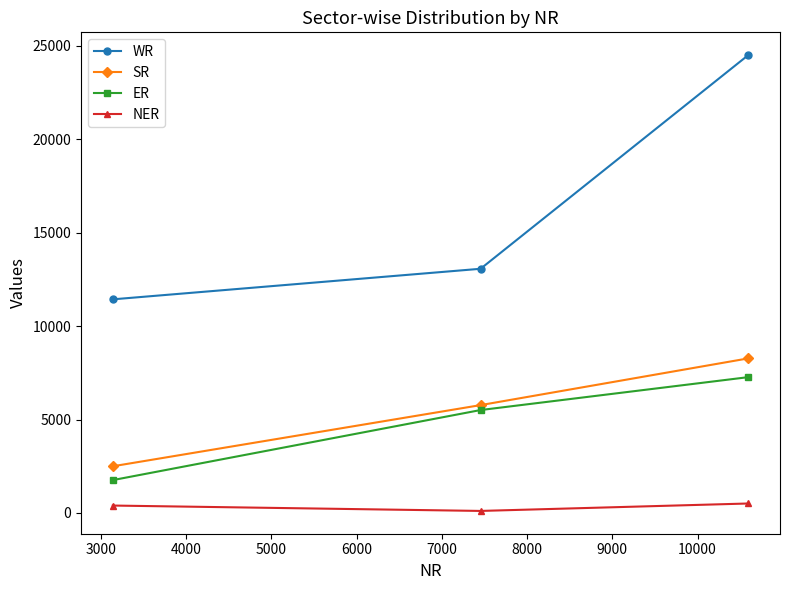

What are all the series names shown in the legend?

WR, SR, ER, NER